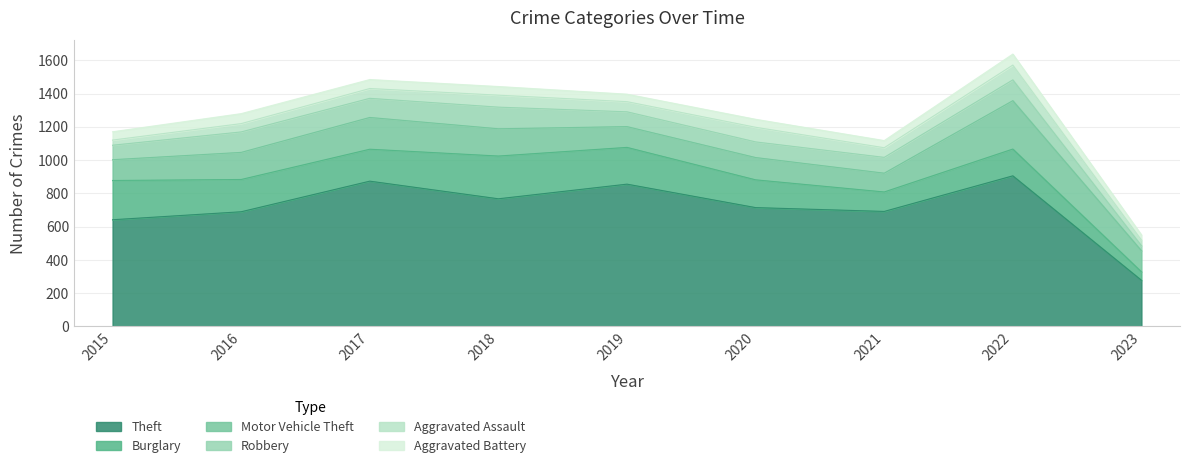

What is the highest value of the Aggravated Assault series?

89